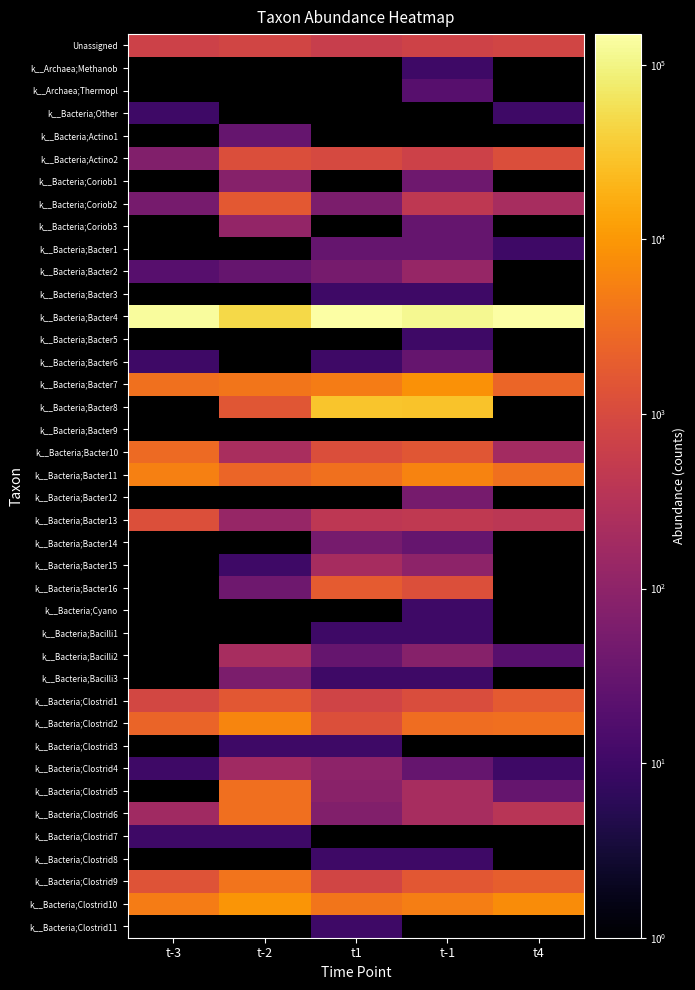

What is the difference between the second highest and minimum values in the k__Bacteria;Bacter4 series?

99720.0